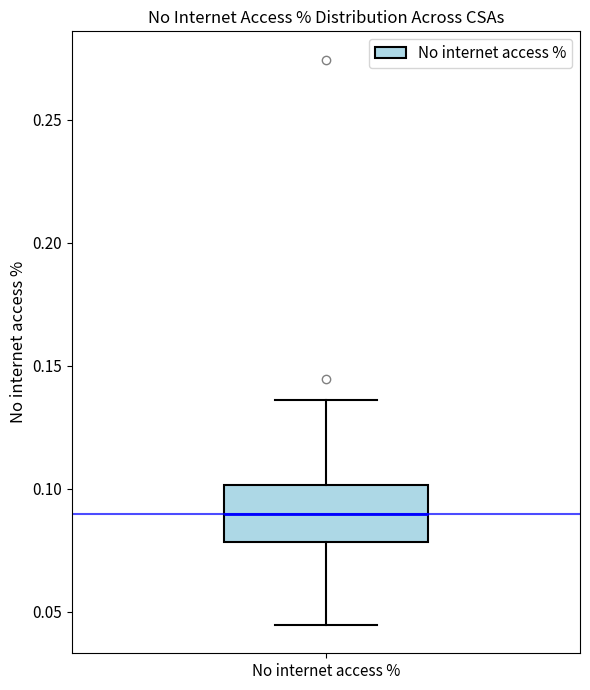

Transcribe this box plot: give where the median line is, the range the box spans, and where the two whiskers end, as read against the y-axis. The values are not printed on the chart, so give them approximately, as read against the axis.

median 0.090, box 0.080 to 0.100, whiskers 0.045 to 0.135